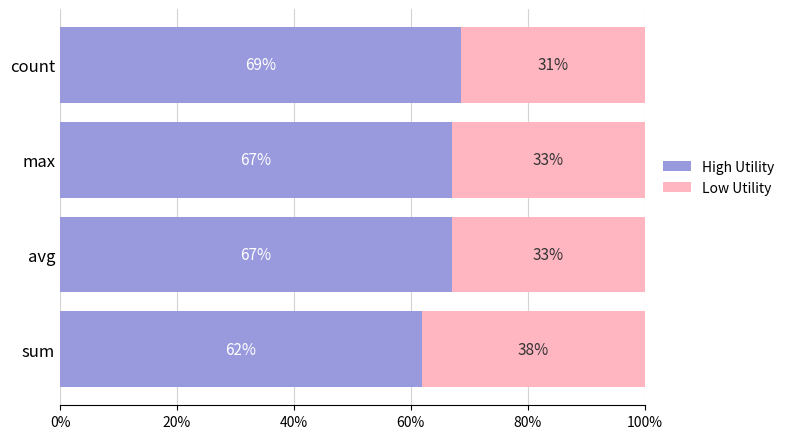

What are all the series names shown in the legend?

High Utility, Low Utility